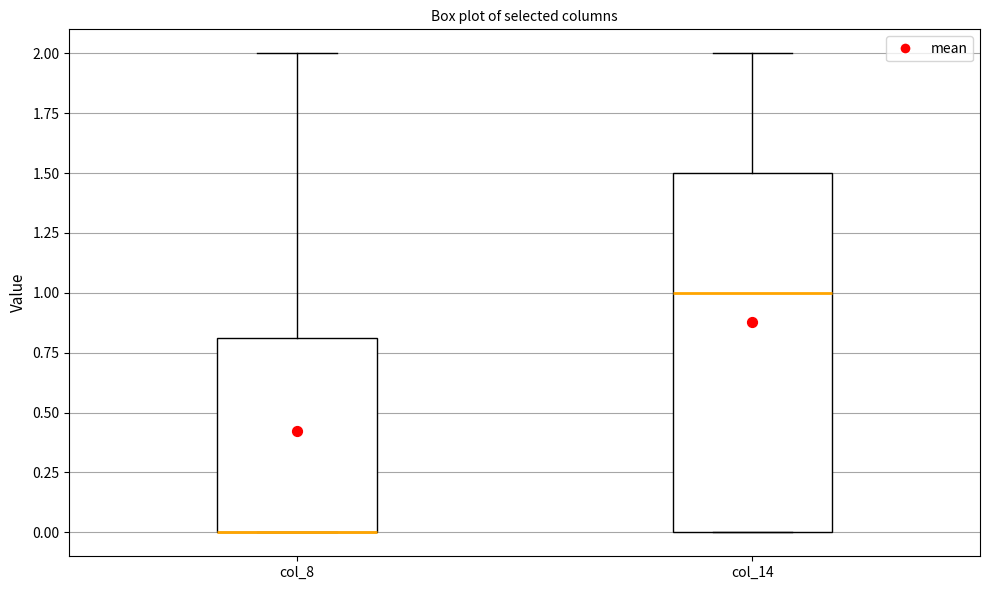

Reading left to right, transcribe this box plot: for each box, give where its median line is, the range the box spans, and where its two whiskers end, as read against the y-axis. The values are not printed on the chart, so give them approximately, as read against the axis.

col_8: median 0.0 (drawn on the box's lower edge), box 0.0 to 0.8, whiskers 0.0 to 2.0
col_14: median 1.0, box 0.0 to 1.5, whiskers 0.0 to 2.0